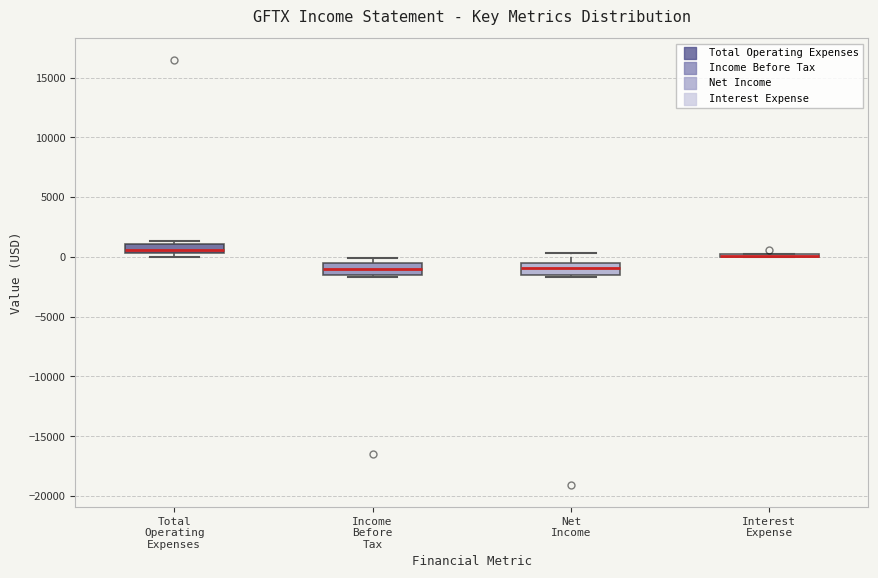

Reading left to right, transcribe this box plot: for each box, give where its median line is, the range the box spans, and where its two whiskers end, as read against the y-axis. The values are not printed on the chart, so give them approximately, as read against the axis.

Total Operating Expenses: median 500 (just above the box's lower edge), box 500 to 1000, whiskers 0 to 1500
Income Before Tax: median -1000, box -1500 to -500, whiskers -1500 (just below the box's lower edge) to 0
Net Income: median -1000, box -1500 to -500, whiskers -1500 (just below the box's lower edge) to 500
Interest Expense: box collapsed to a line at 0, whiskers 0 to 0